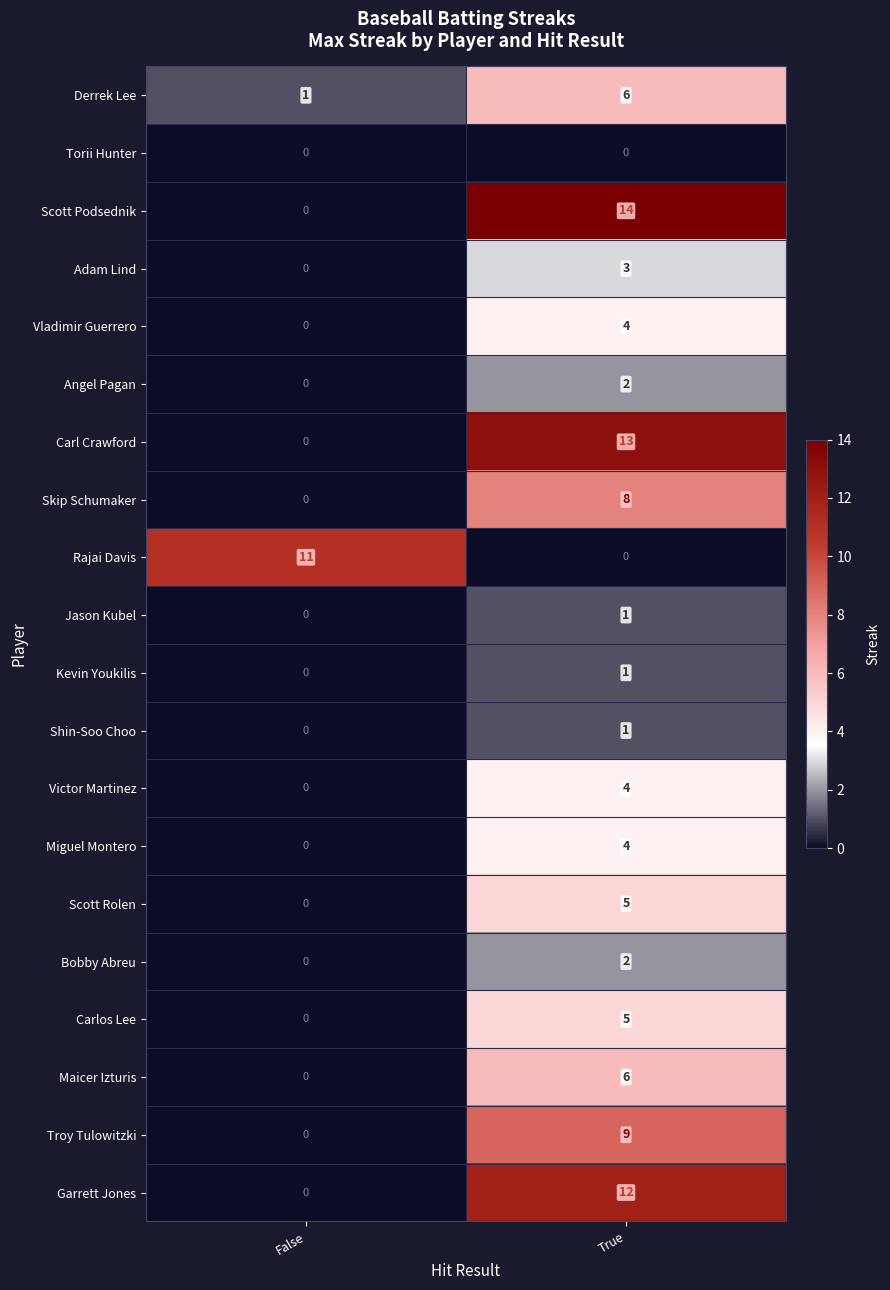

What is the total value across all series at True?

100